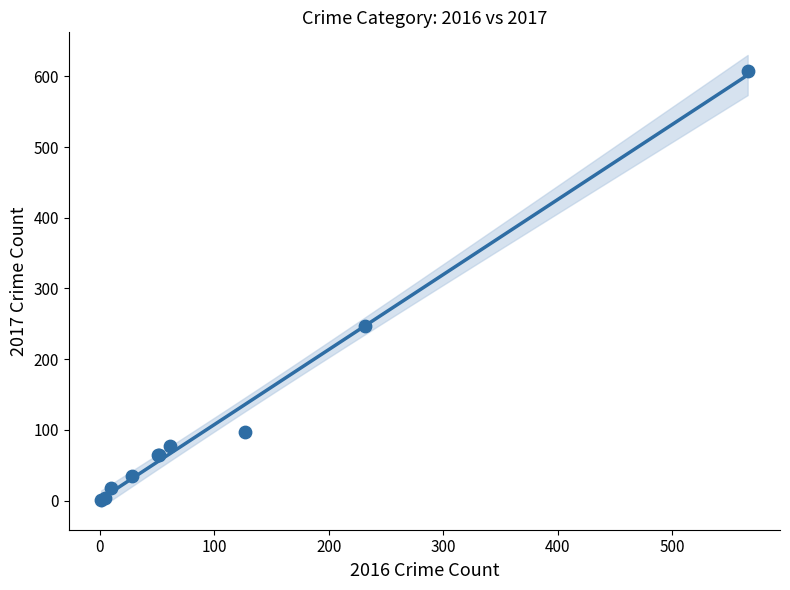

What Y value in the scatter plot is closest to 304?

247